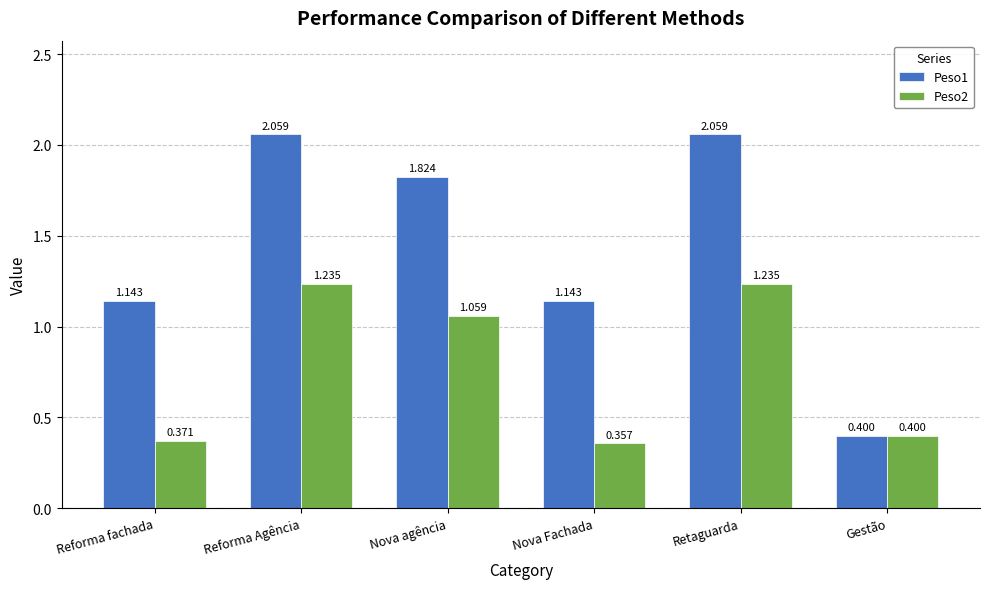

What is the label of the 3rd bar from the left?

Nova agência